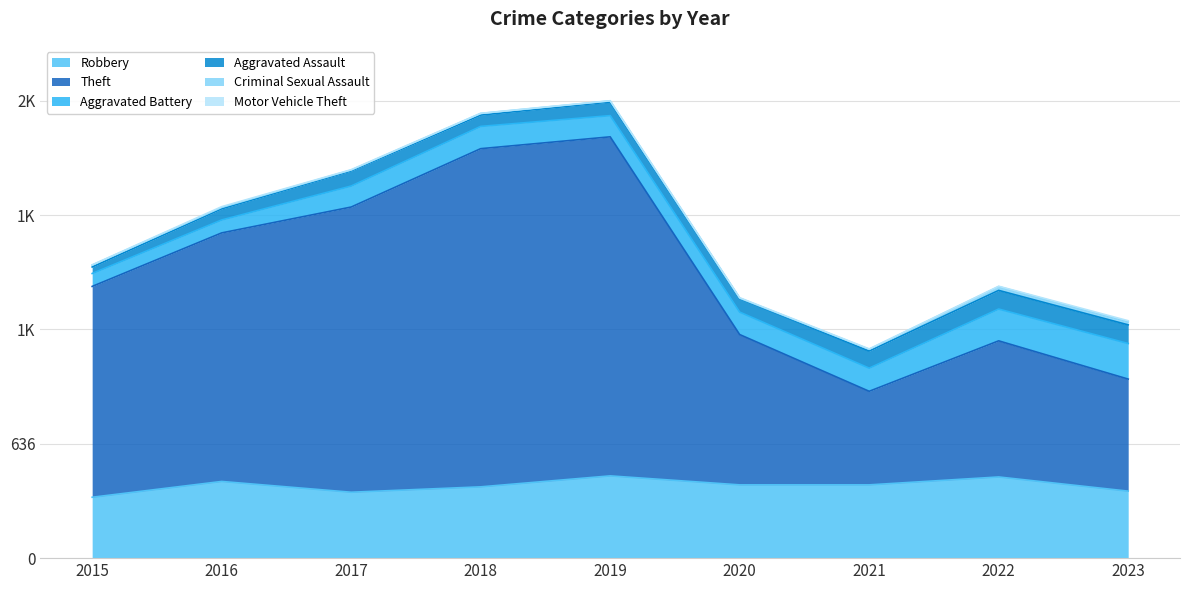

Is the value of Motor Vehicle Theft at 2015 greater than the value of Criminal Sexual Assault at 2020?

No